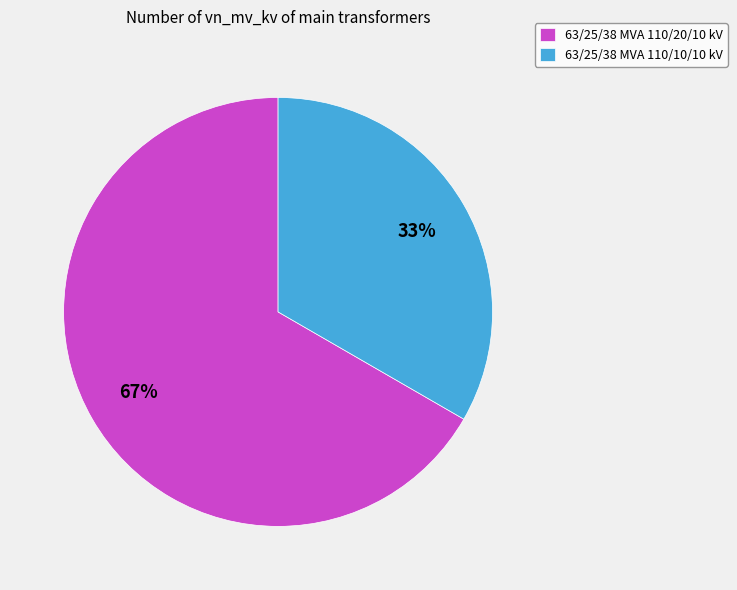

How many segments does this pie chart have?

2